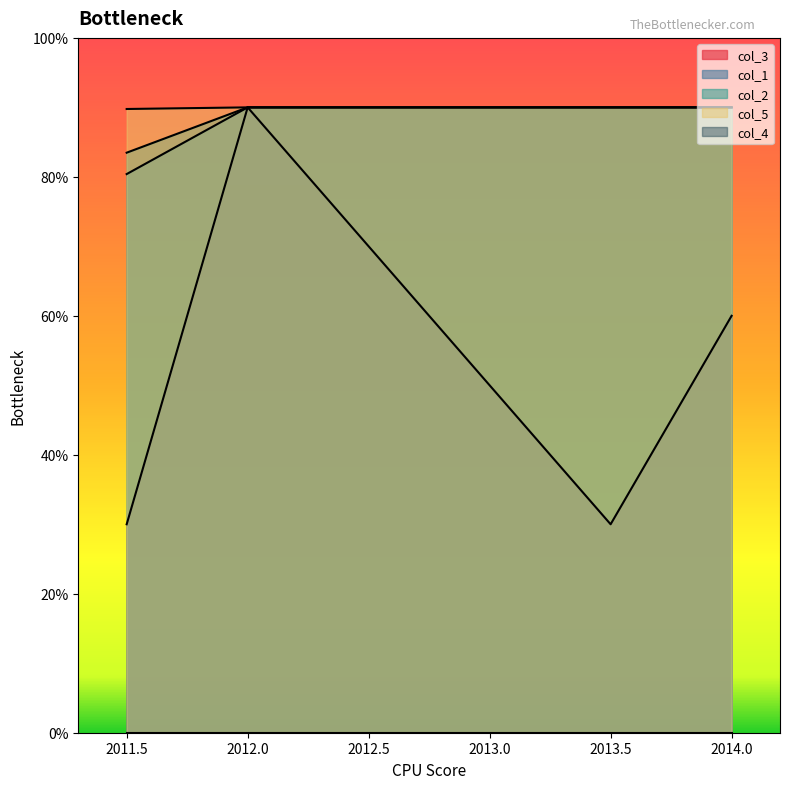

Which has a higher value, 2014.0 or 2012.0?

2012.0